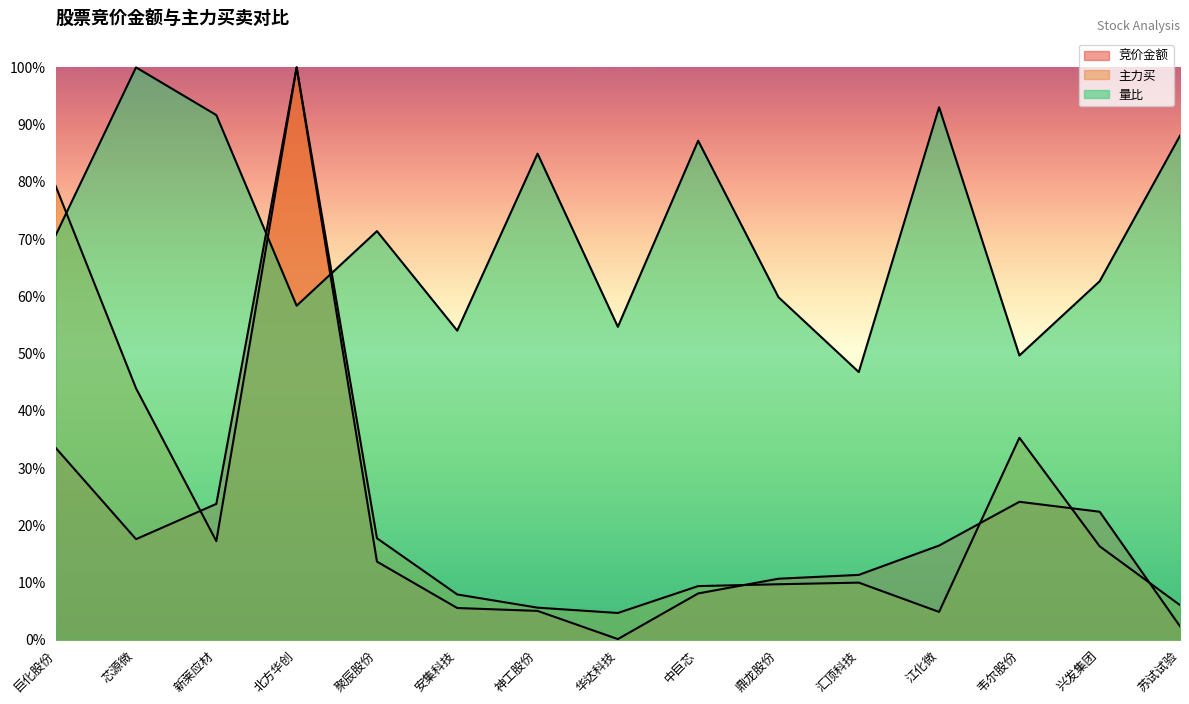

List the labels in order of 量比 value, smallest first.

汇顶科技, 韦尔股份, 安集科技, 华达科技, 北方华创, 鼎龙股份, 兴发集团, 巨化股份, 聚辰股份, 神工股份, 中巨芯, 苏试试验, 新莱应材, 江化微, 芯源微